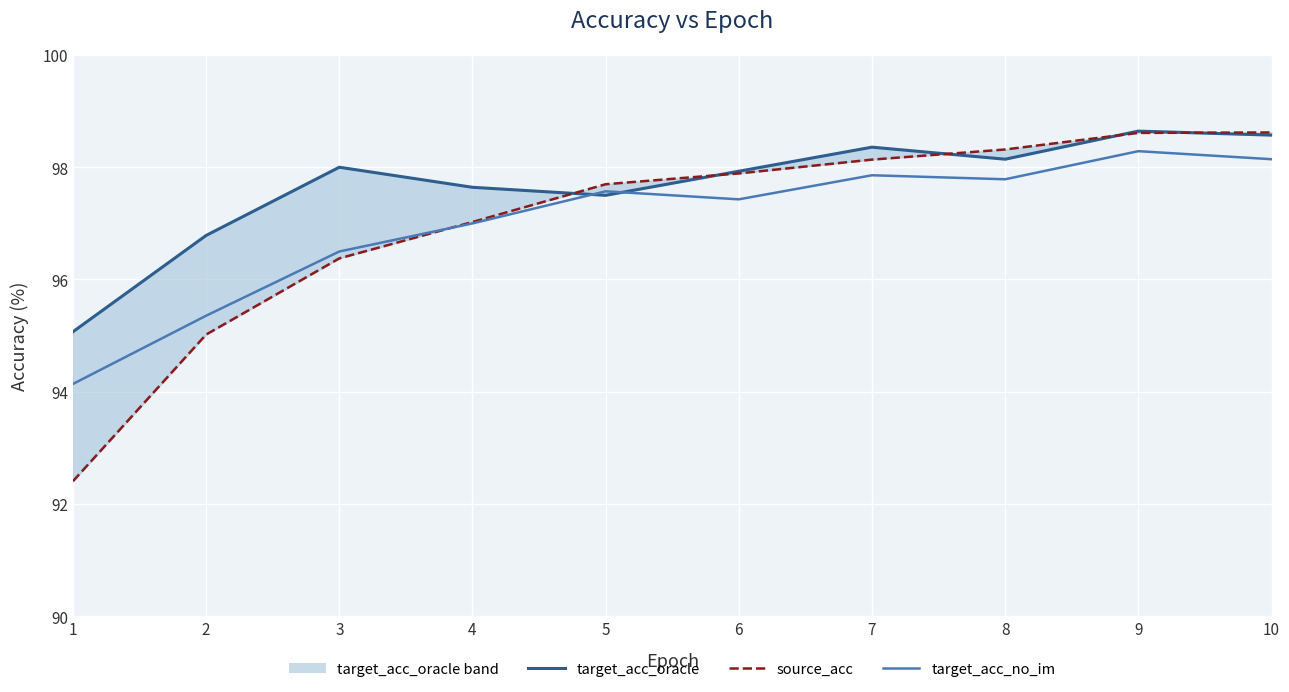

True or false: target_acc_oracle has more than 2 points higher than both neighbors.

True